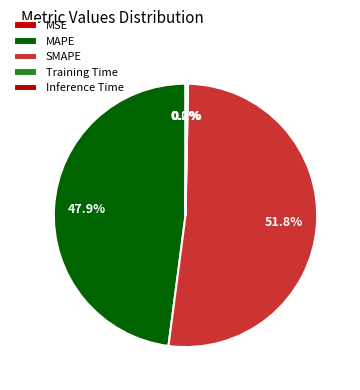

How many segments does this pie chart have?

5